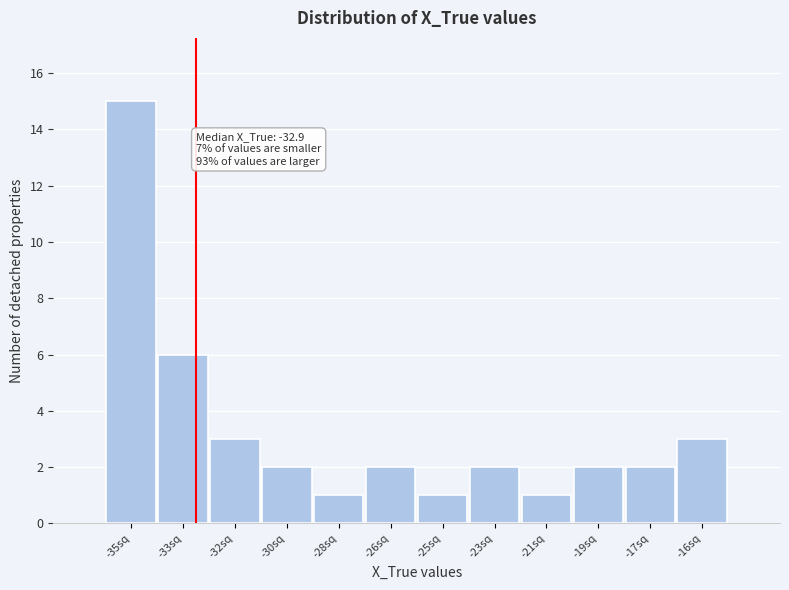

Reading left to right, what are all the values shown in this chart?

-35sq=15	-33sq=6	-32sq=3	-30sq=2	-28sq=1	-26sq=2	-25sq=1	-23sq=2	-21sq=1	-19sq=2	-17sq=2	-16sq=3